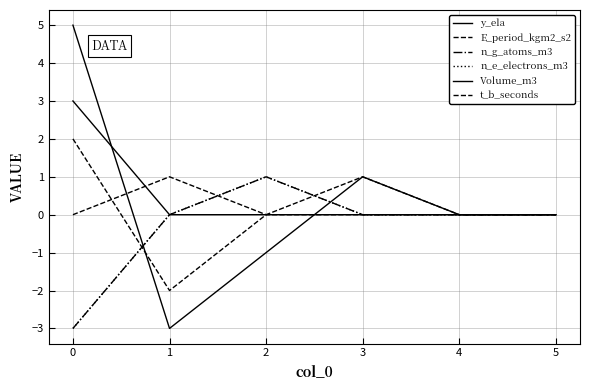

At which label does n_e_electrons_m3 first exceed 0?

2